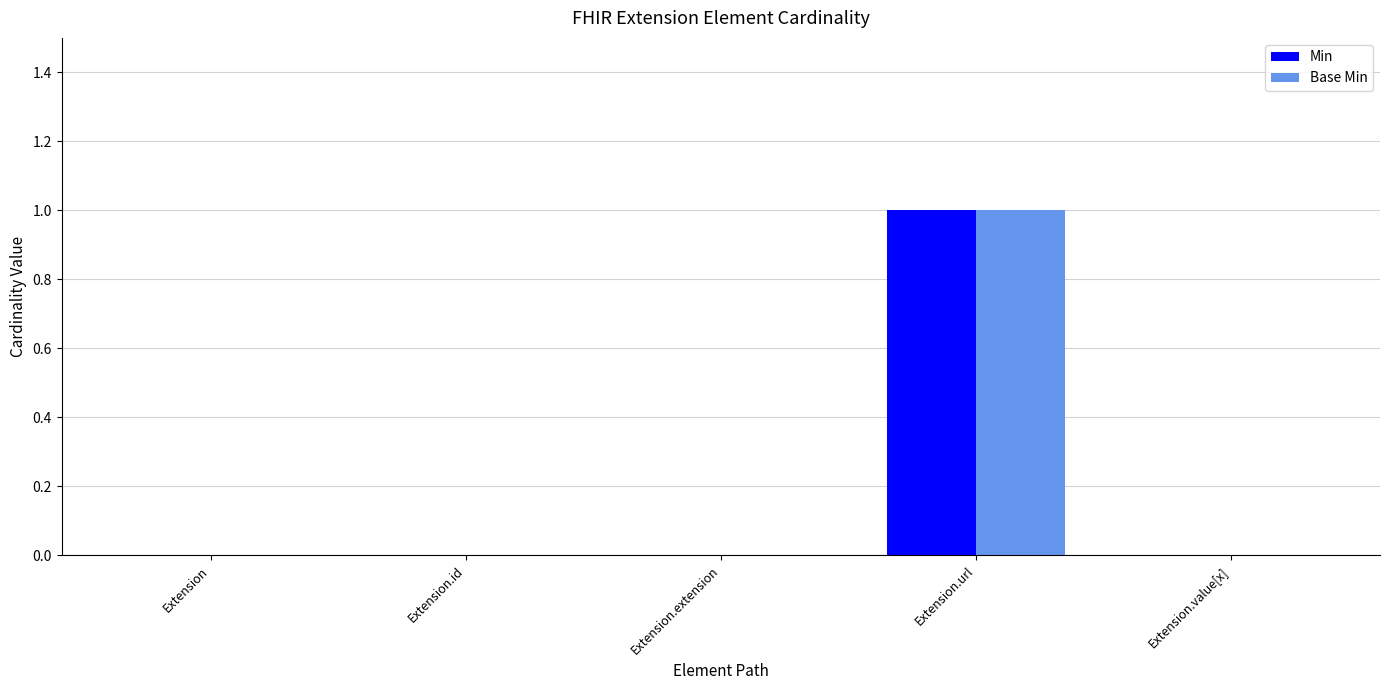

What is the greatest value displayed?

1